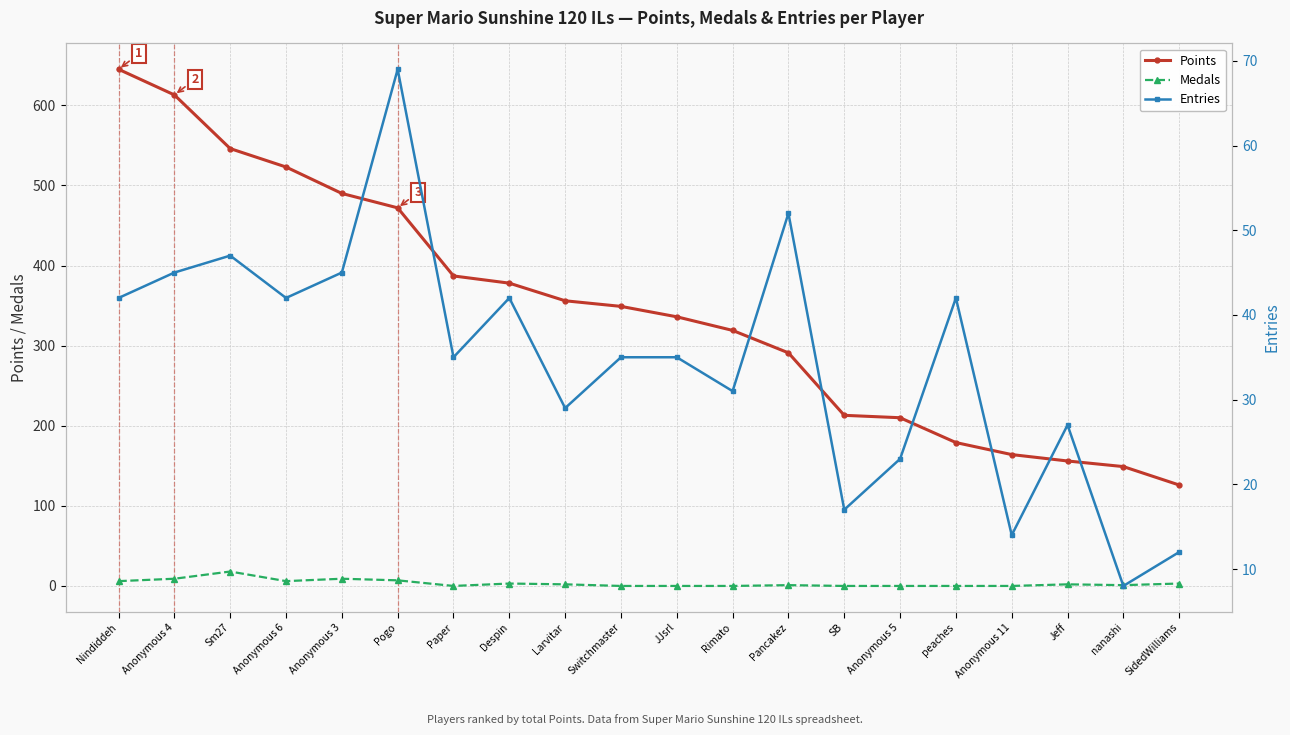

What is the greatest value displayed?

645